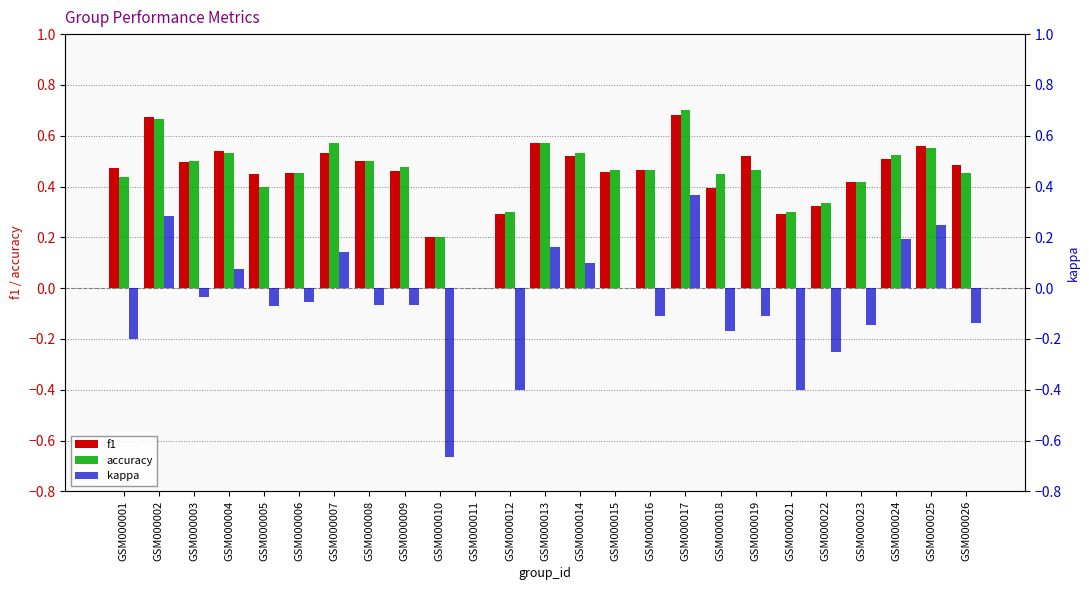

Reading left to right, extract all data points from this chart.

f1: 0.5	0.7	0.5	0.5	0.5	0.5	0.5	0.5	0.5	0.2	0.0	0.3	0.6	0.5	0.5	0.5	0.7	0.4	0.5	0.3	0.3	0.4	0.5	0.6	0.5
accuracy: 0.4	0.7	0.5	0.5	0.4	0.5	0.6	0.5	0.5	0.2	0.0	0.3	0.6	0.5	0.5	0.5	0.7	0.5	0.5	0.3	0.3	0.4	0.5	0.6	0.5
kappa: -0.2	0.3	-0.0	0.1	-0.1	-0.1	0.1	-0.1	-0.1	-0.7	0.0	-0.4	0.2	0.1	0.0	-0.1	0.4	-0.2	-0.1	-0.4	-0.2	-0.1	0.2	0.2	-0.1